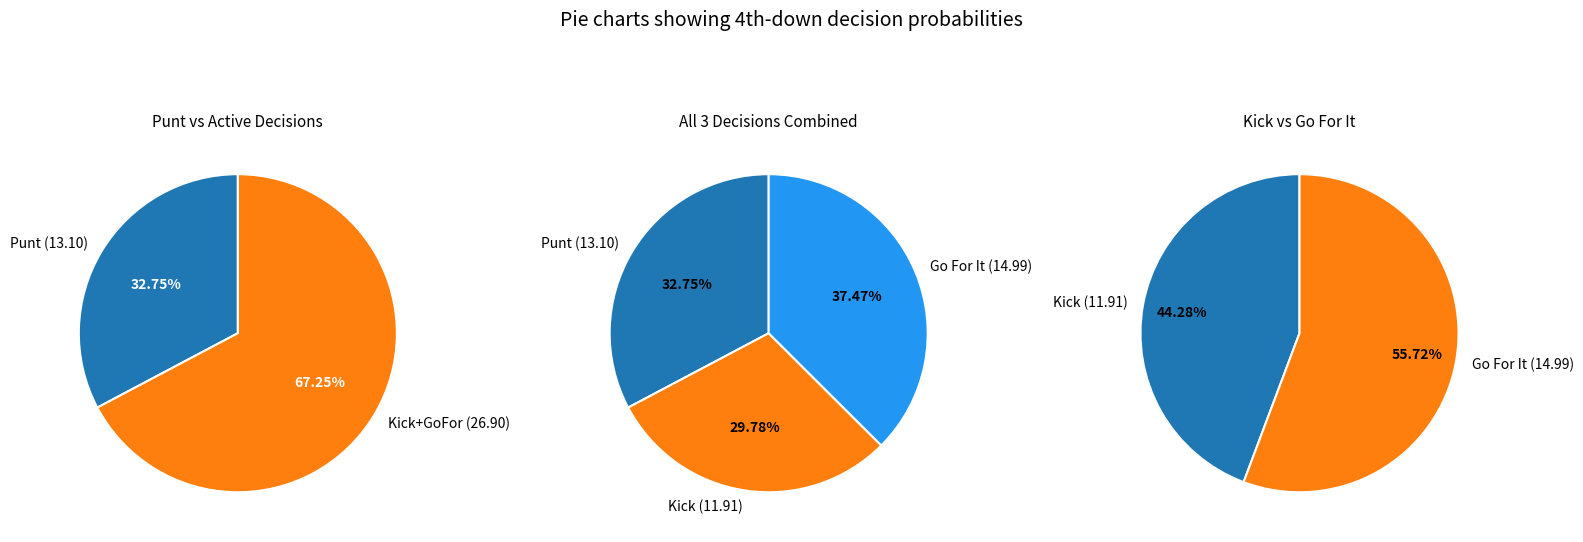

True or false: 17 accounts for 1% of the total.

False